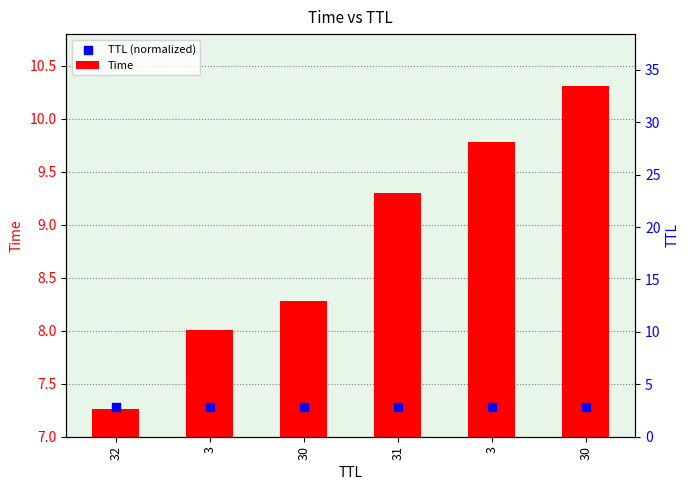

At which category is the sum across all series the highest?

30